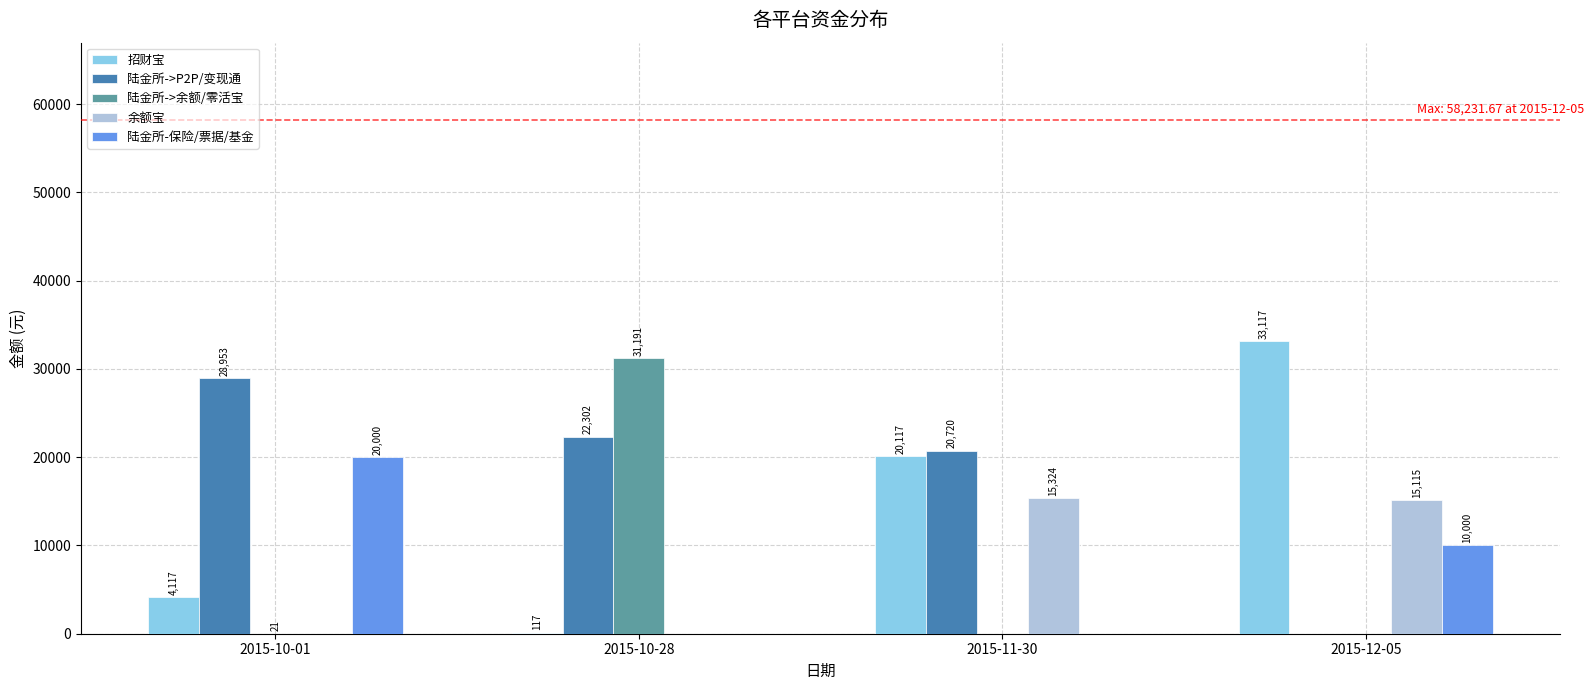

Count the number of categories in the chart.

4